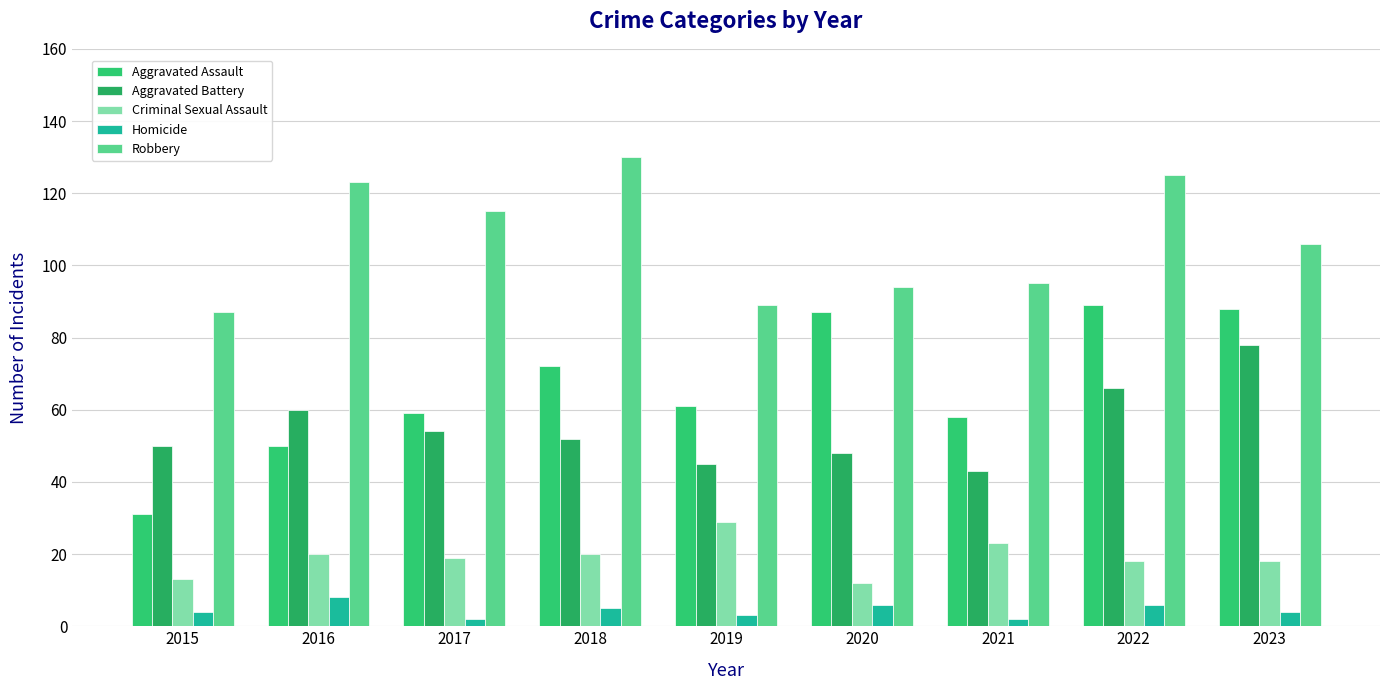

Where is Aggravated Battery nearest to the value 60?

2016